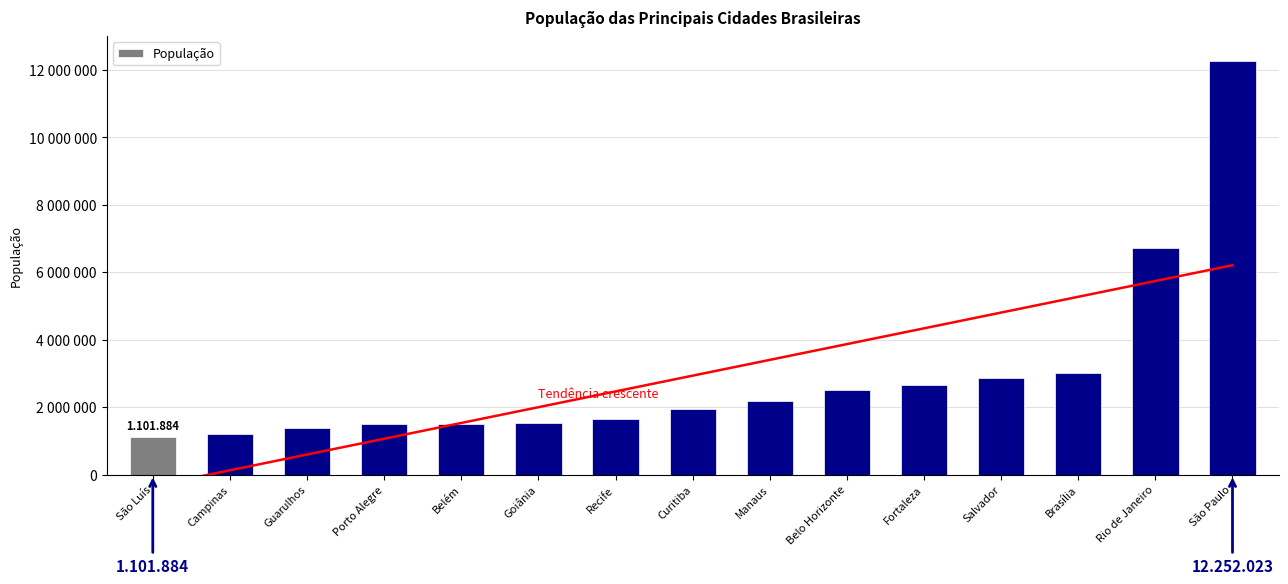

Reading left to right, extract all data points from this chart.

1101884	1204073	1379182	1483771	1492745	1516113	1645727	1933105	2182763	2512070	2669342	2872347	3015268	6718903	12252023